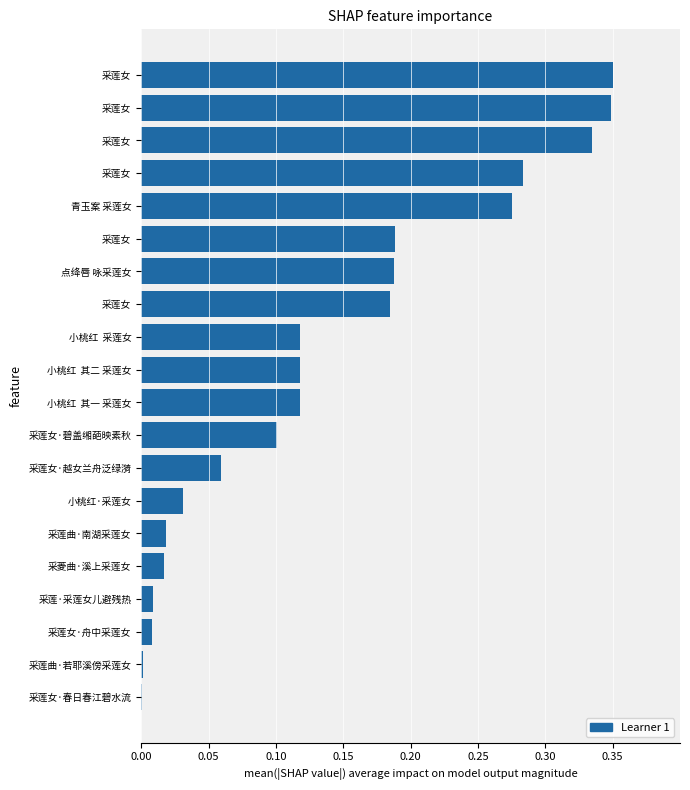

What is the maximum value shown in the chart?

0.3